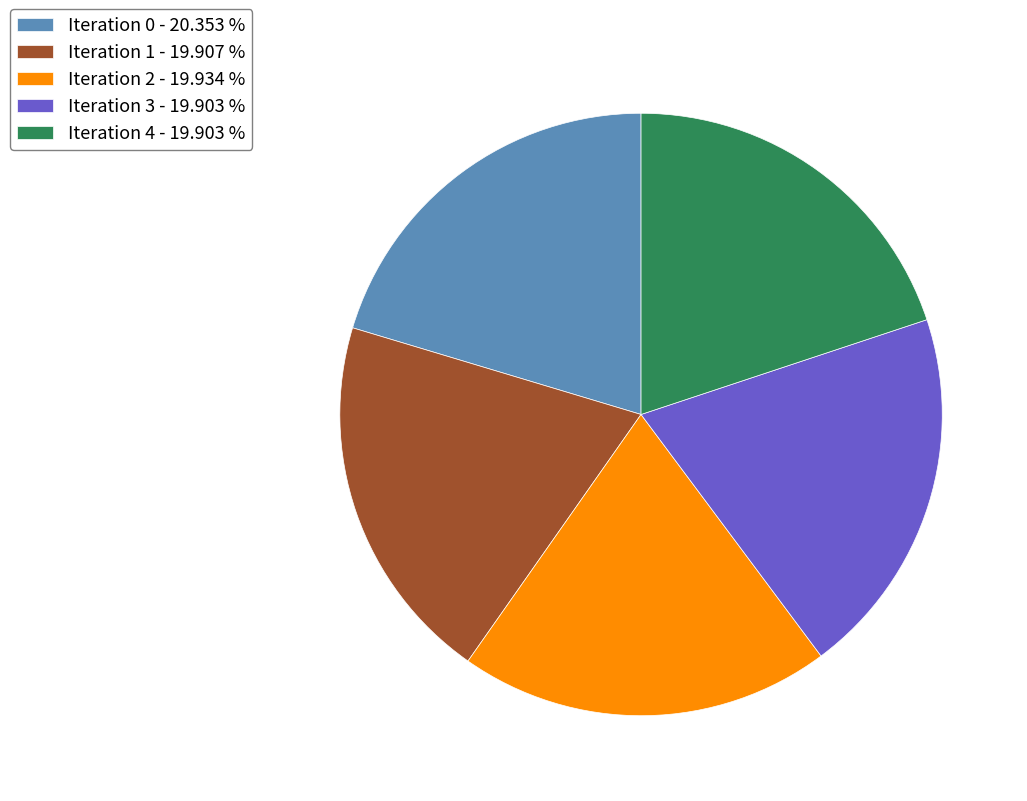

Approximately how many times larger is the value at Iteration 1 - 19.907 % compared to Iteration 4 - 19.903 %?

1.0